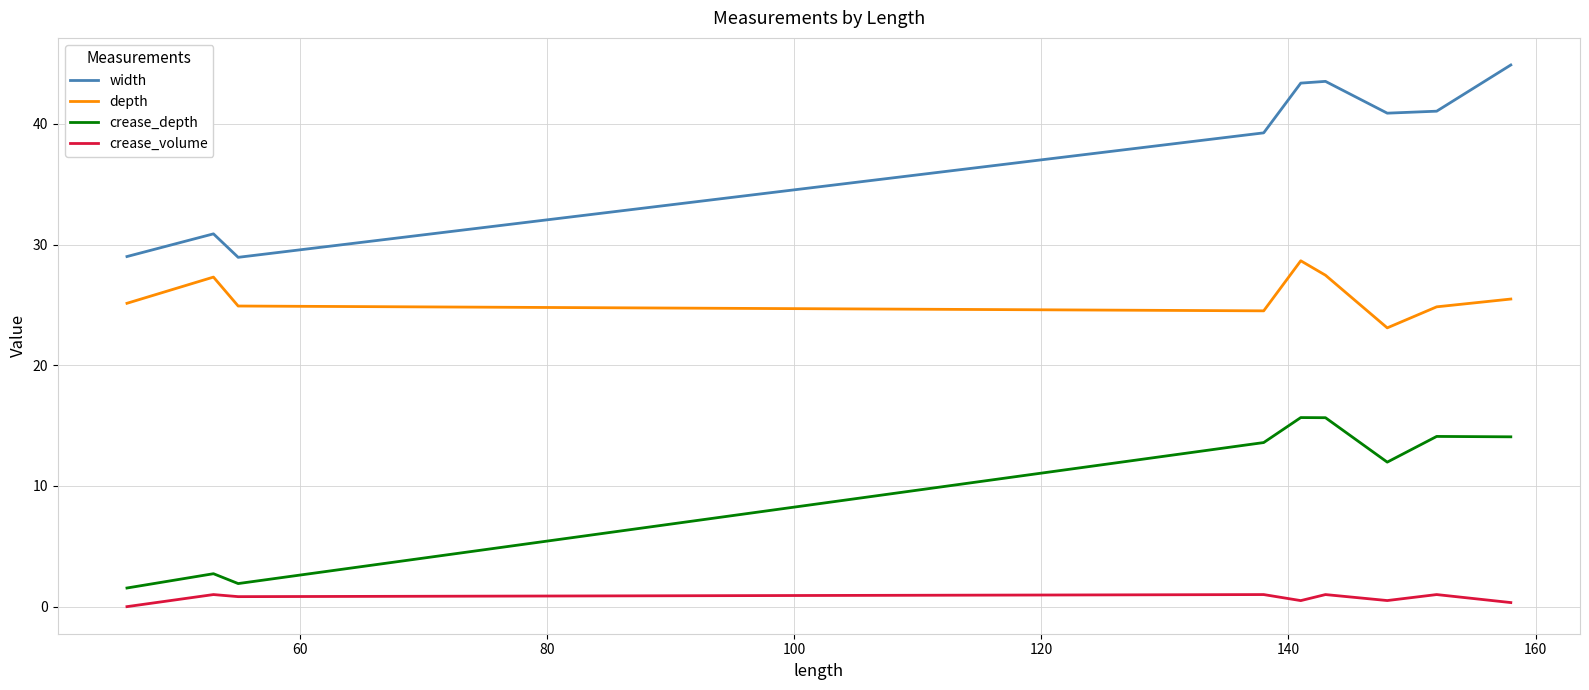

True or false: width and crease_depth intersect in this chart.

False